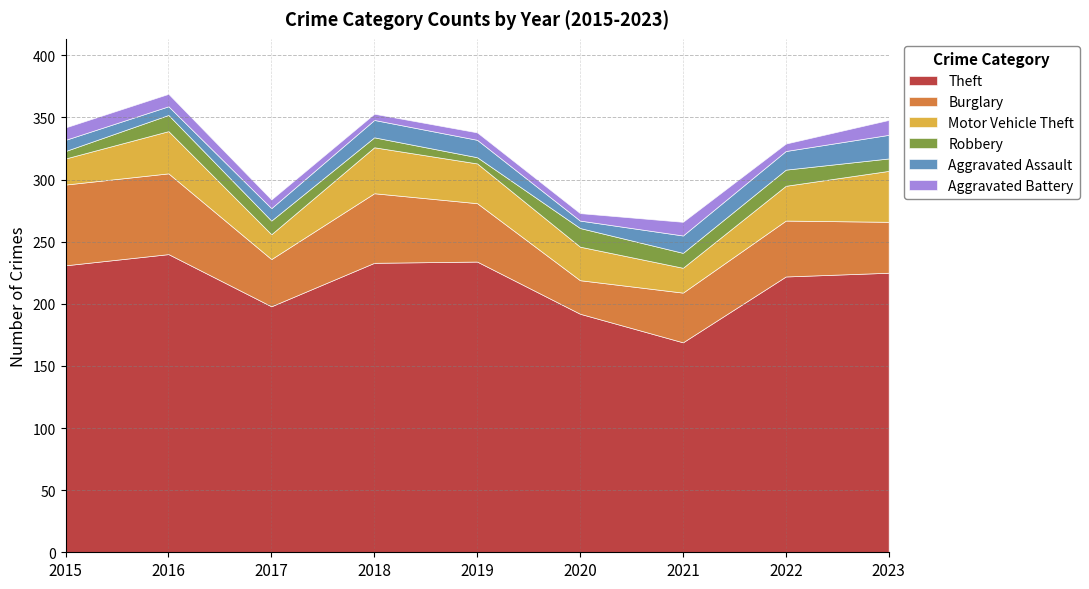

True or false: Theft and Robbery intersect in this chart.

False